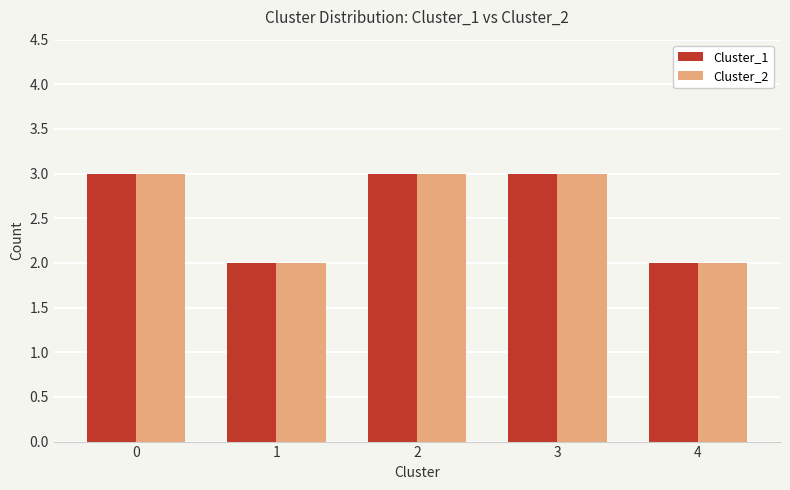

Reading right to left, extract all data points from this chart.

Cluster_1: 2	3	3	2	3
Cluster_2: 2	3	3	2	3